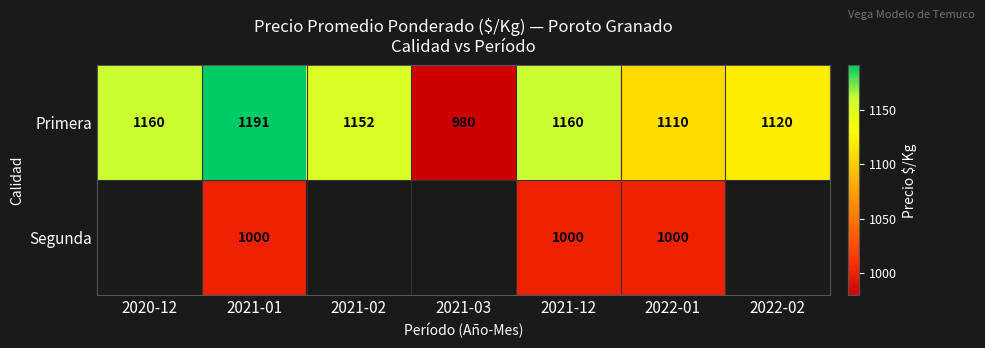

What is the difference between the highest and lowest values at 2021-01?

191